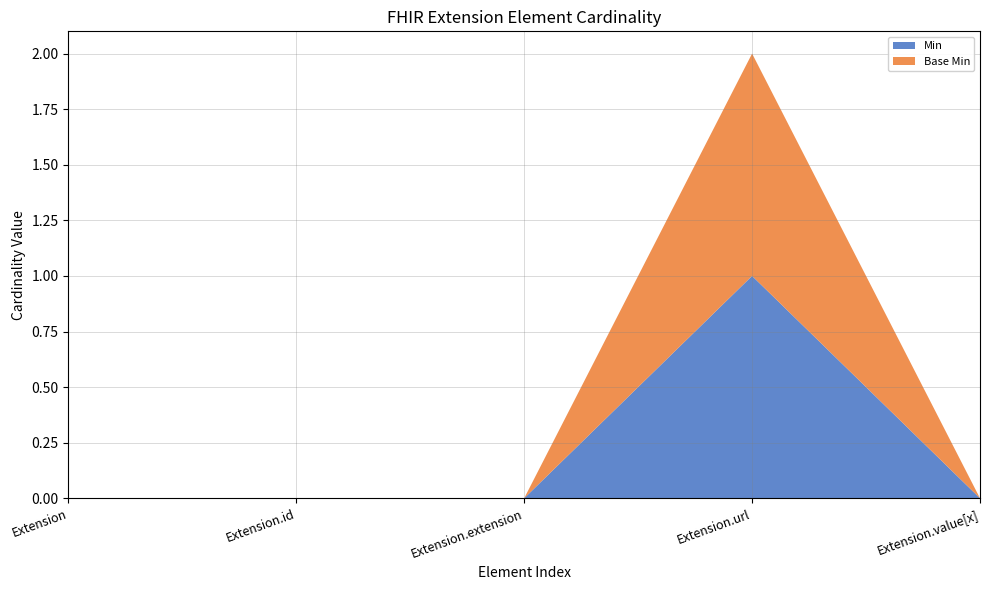

Reading left to right, extract all data points from this chart.

Min: Extension=0	Extension.id=0	Extension.extension=0	Extension.url=1	Extension.value[x]=0
Base Min: Extension=0	Extension.id=0	Extension.extension=0	Extension.url=1	Extension.value[x]=0